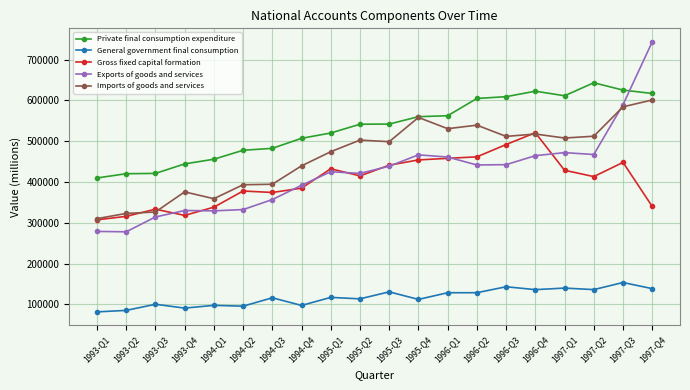

Which series has the largest total across all categories?

Private final consumption expenditure